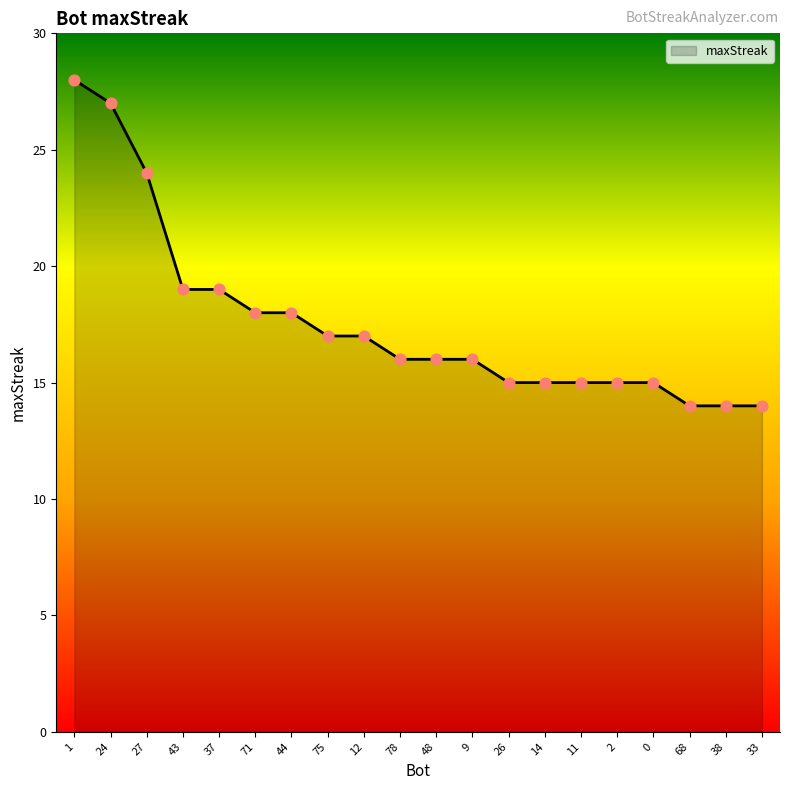

Between 9 and 71, which is larger?

71